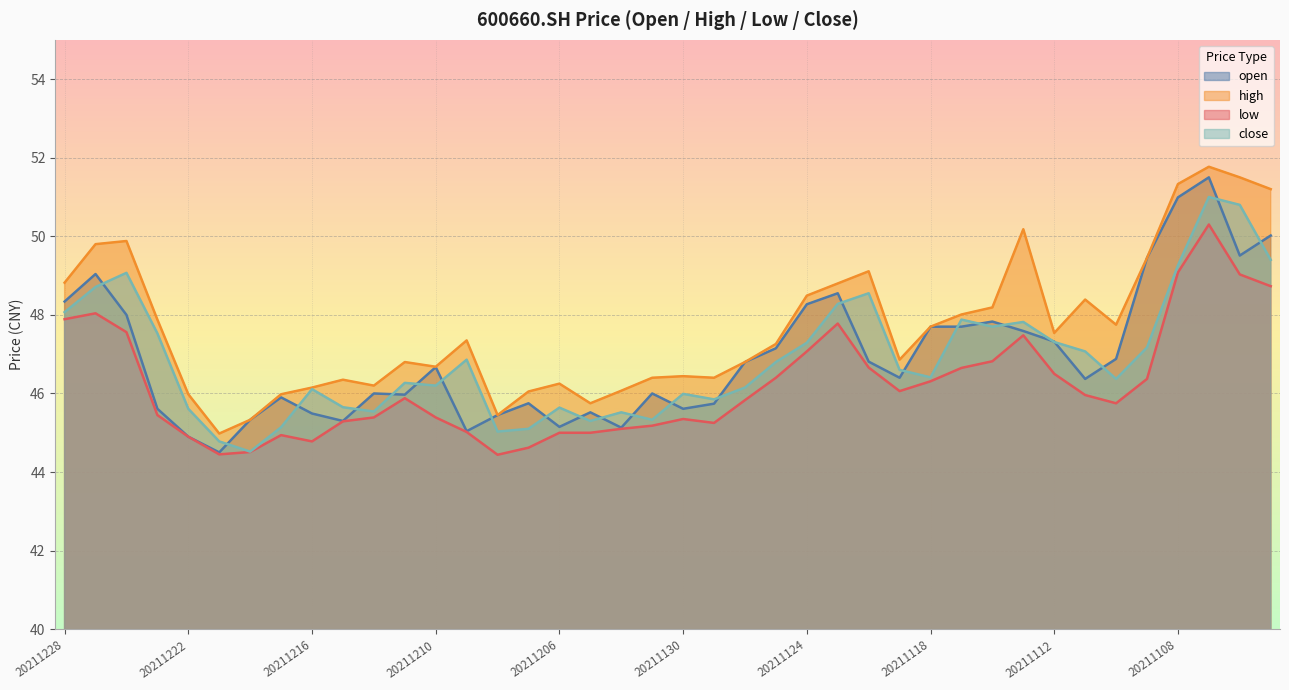

Where is the first local minimum for close?

20211220